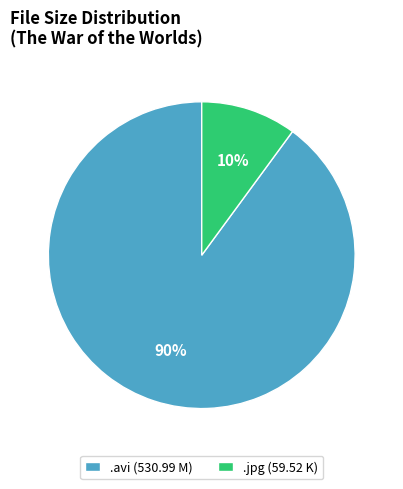

To the nearest percent, what is the difference between the largest and smallest slice percentages?

80%